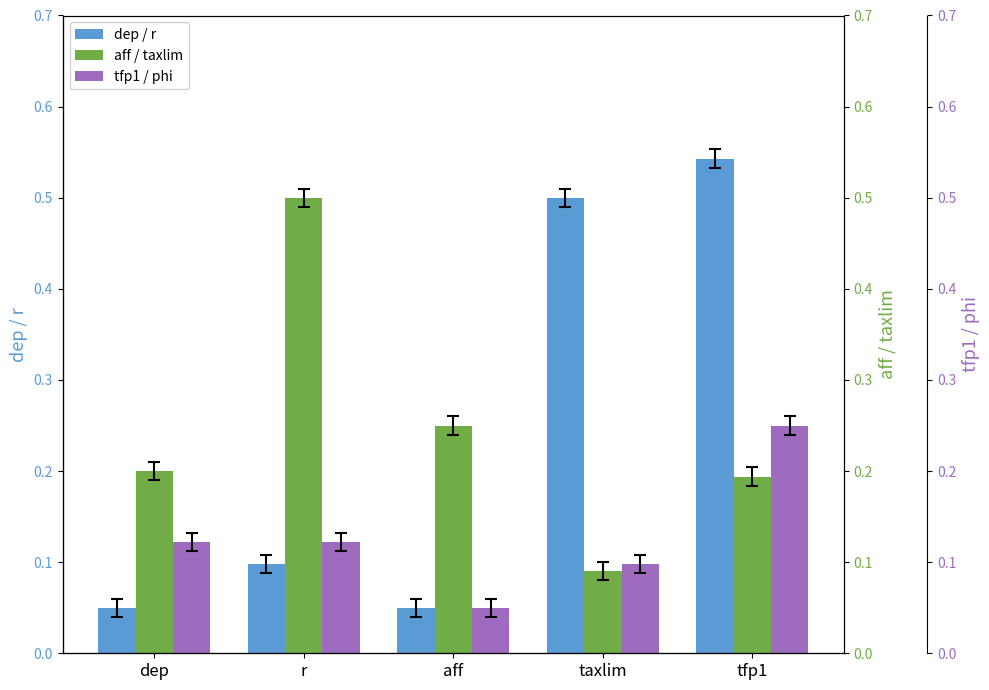

What is the value of the aff / taxlim bar at the 4th from the left?

0.1